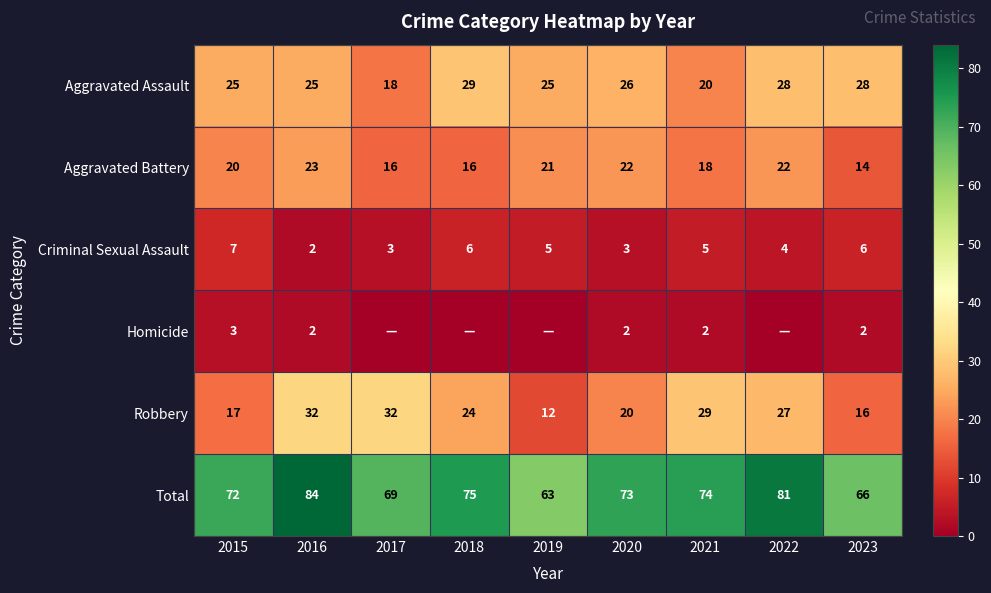

At 2023, list the series in order from smallest to largest.

Homicide, Criminal Sexual Assault, Aggravated Battery, Robbery, Aggravated Assault, Total